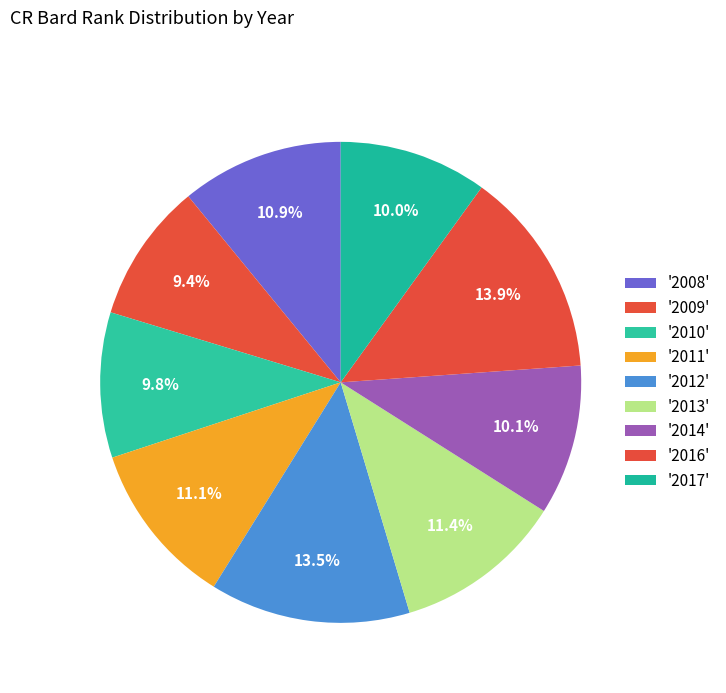

What is the largest slice in the pie chart?

2016